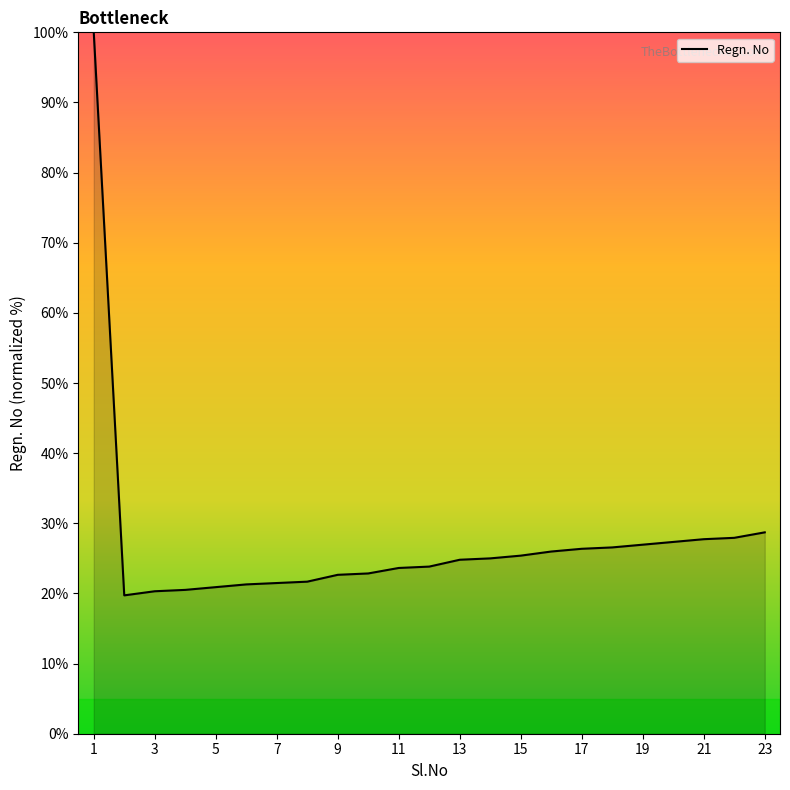

What is the sum of all values?

631.6